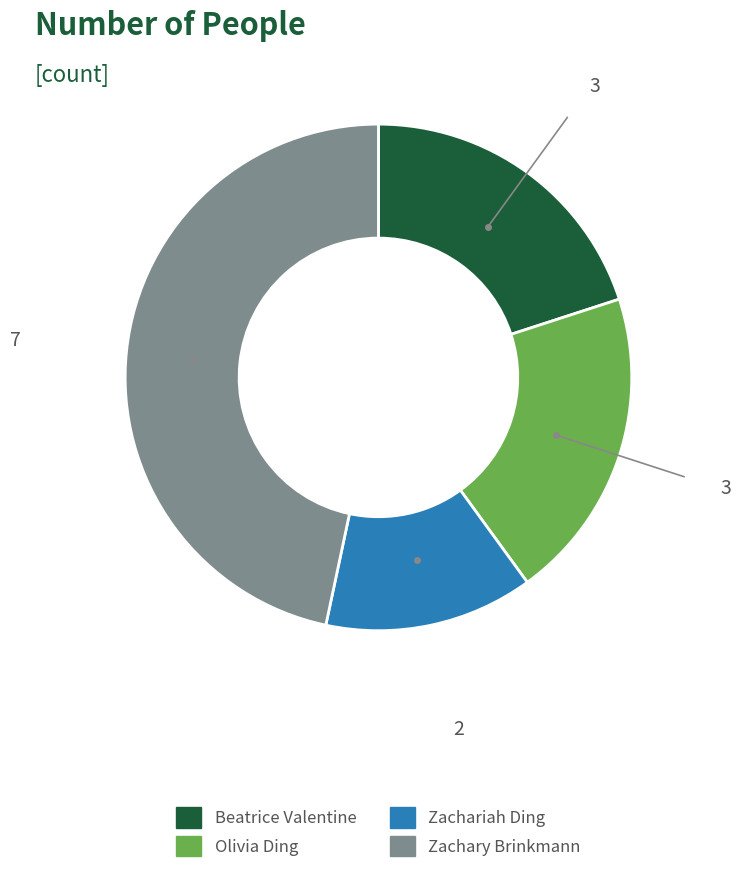

Approximately how many times larger is the value at Zachariah Ding compared to Beatrice Valentine?

0.7